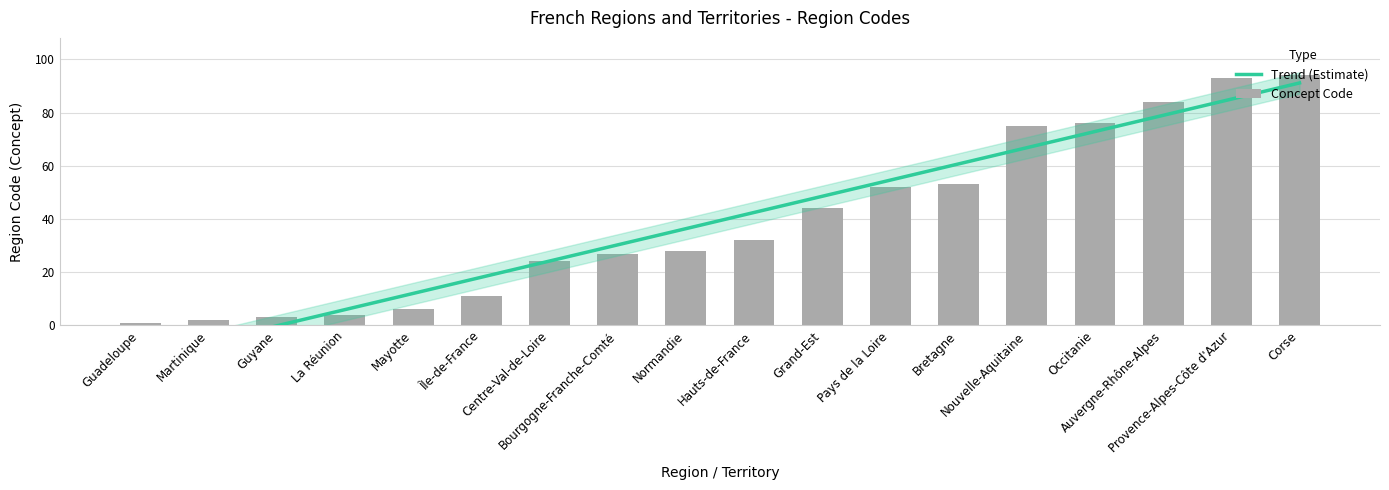

Between Martinique and Guadeloupe, which is larger?

Martinique